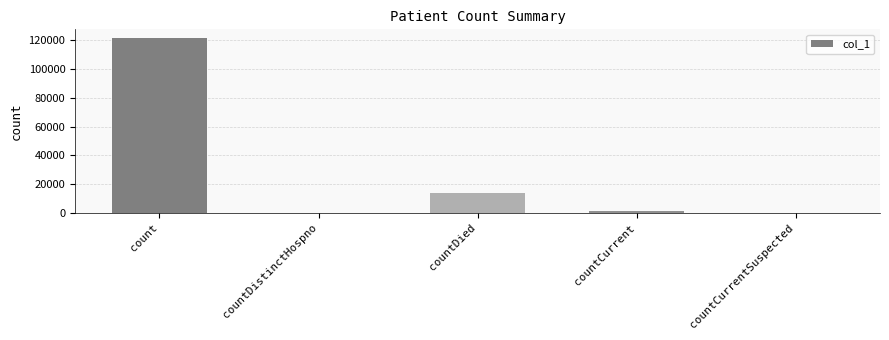

The value at countDied is 8182. True or false?

False